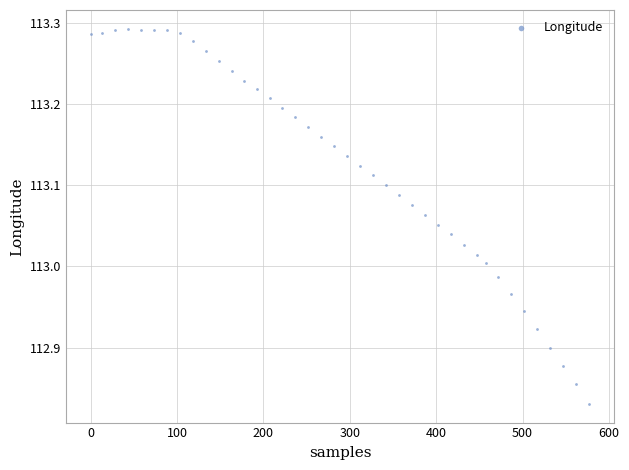

What is the range of X values (max minus min)?

577.0